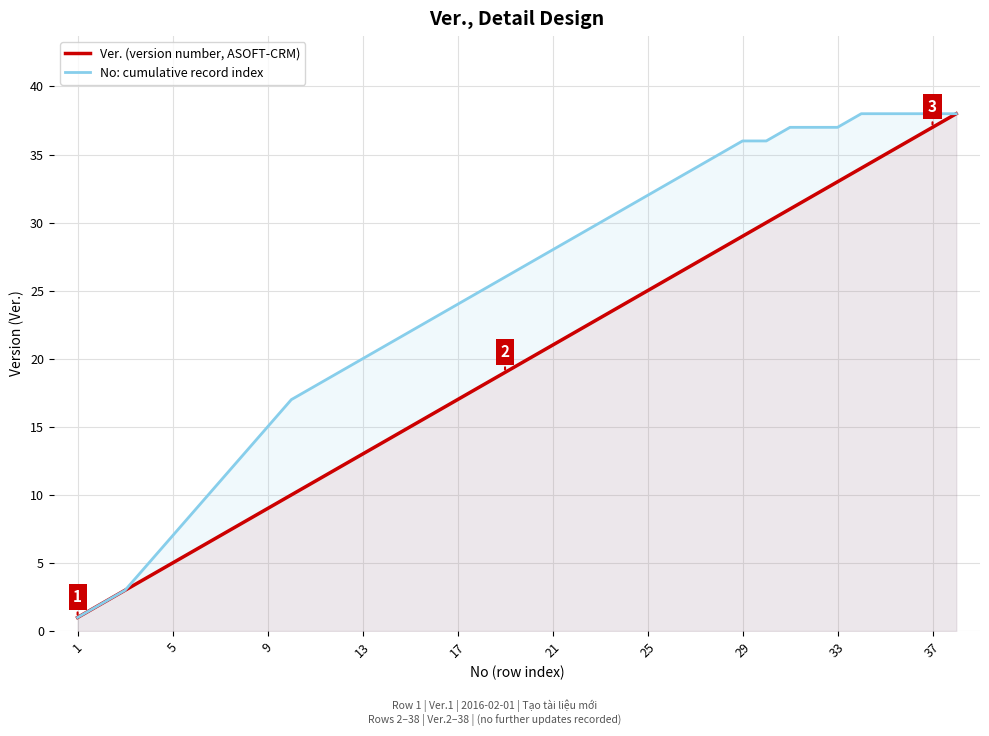

What is the smallest value displayed?

1